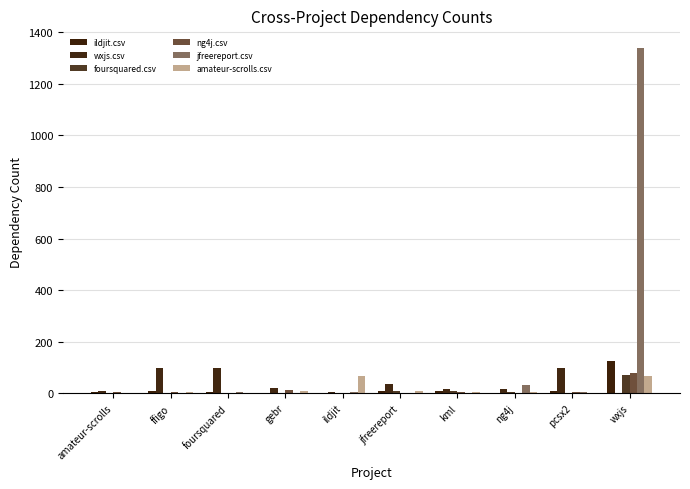

Is the value of wxjs.csv at jfreereport greater than the value of ildjit.csv at gebr?

Yes